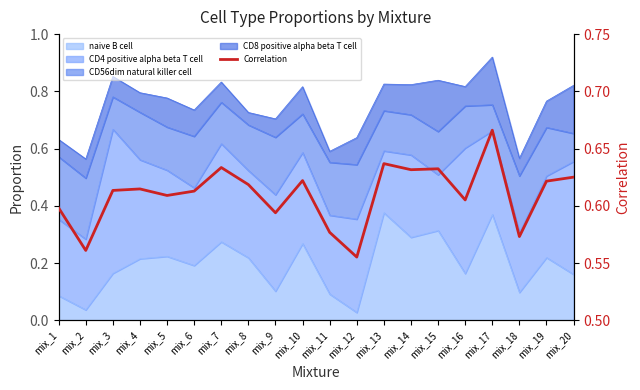

Is it true that the value at mix_12 is 0.9?

False